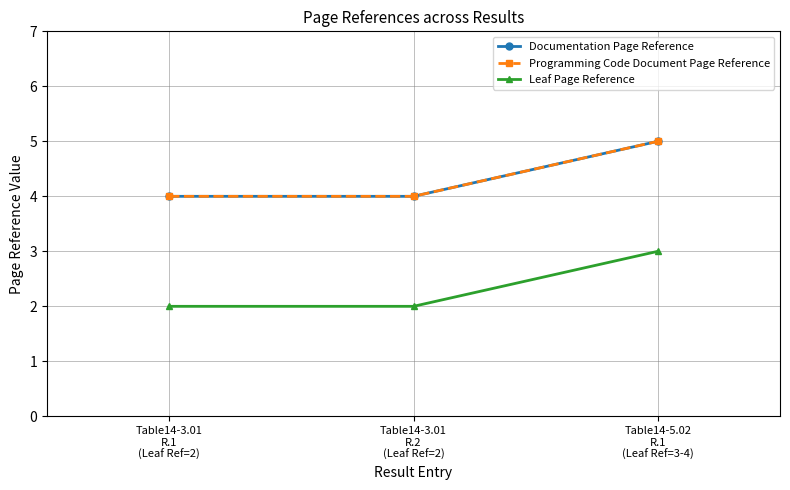

What is the difference between the highest and lowest values at Table14-3.01
R.2
(Leaf Ref=2)?

2